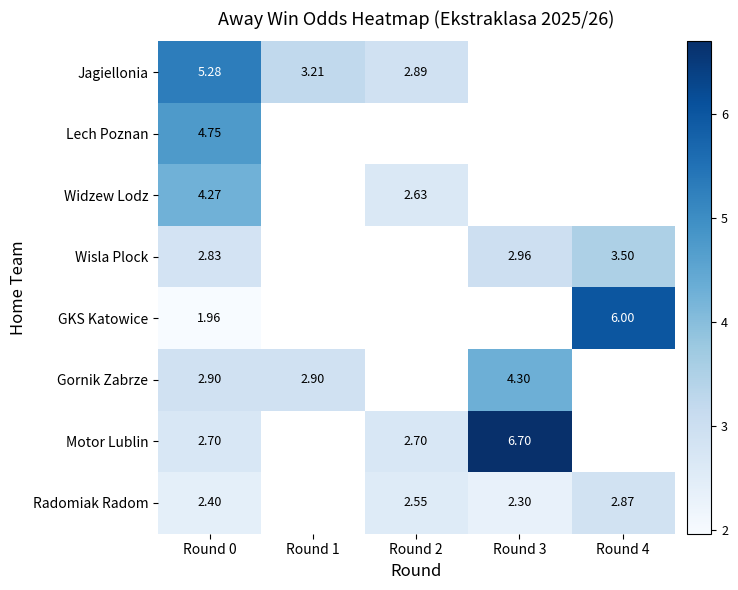

Is the value of Wisla Plock at Round 3 greater than the value of Motor Lublin at Round 3?

No